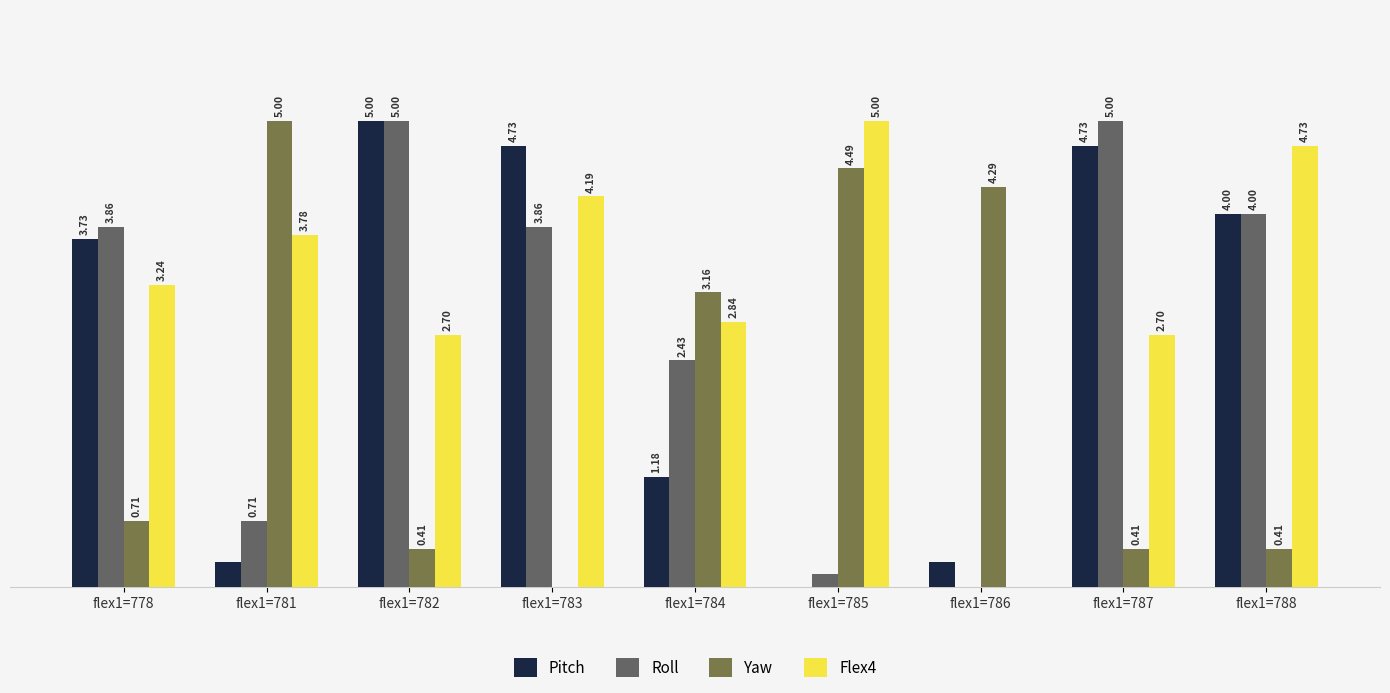

Are the bars horizontal?

No